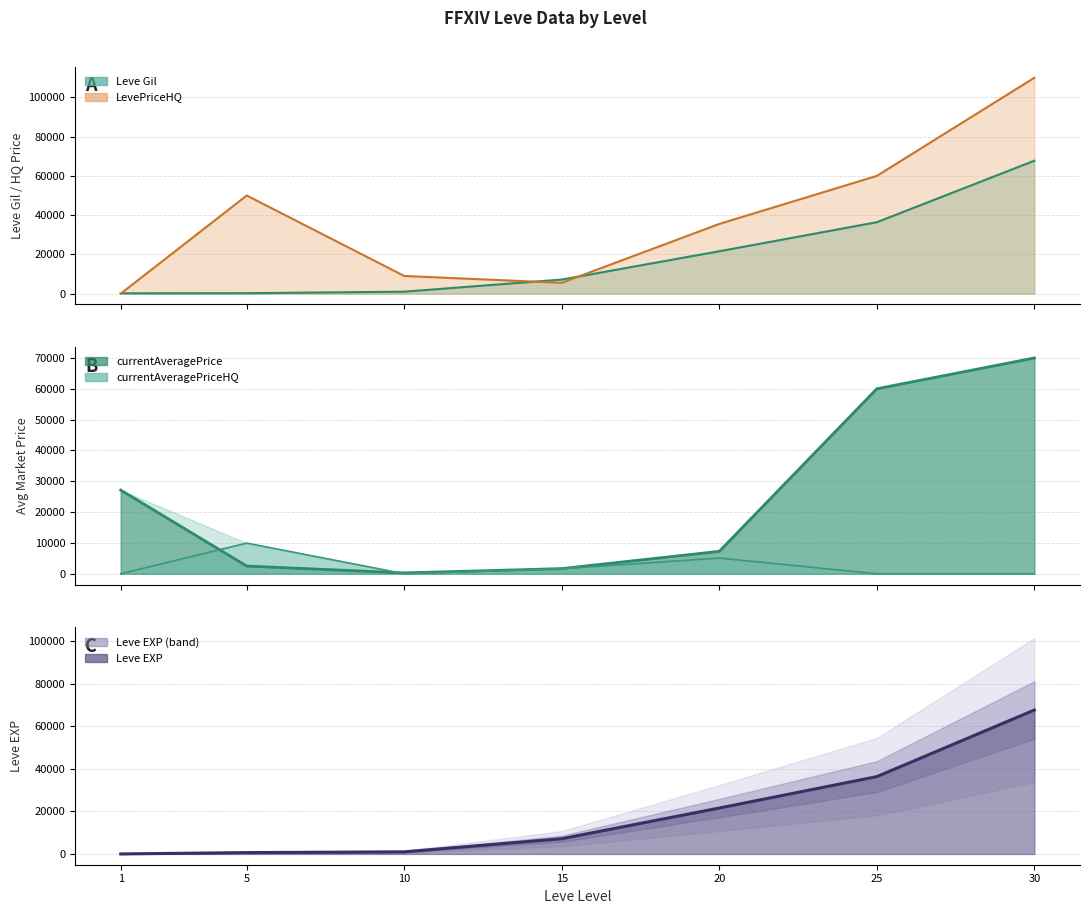

Is the value of currentAveragePriceHQ at 5 greater than the value of Leve EXP at 20?

No